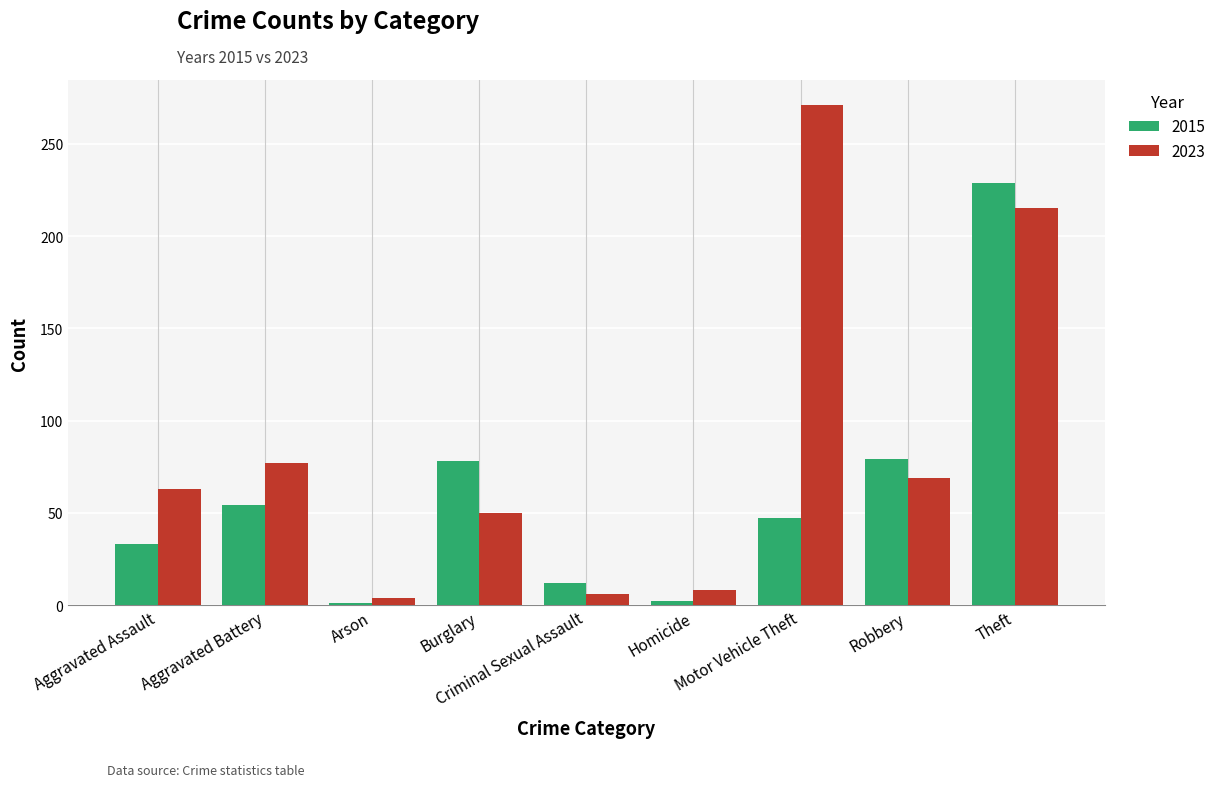

Which series changed the most between Motor Vehicle Theft and Theft?

2015